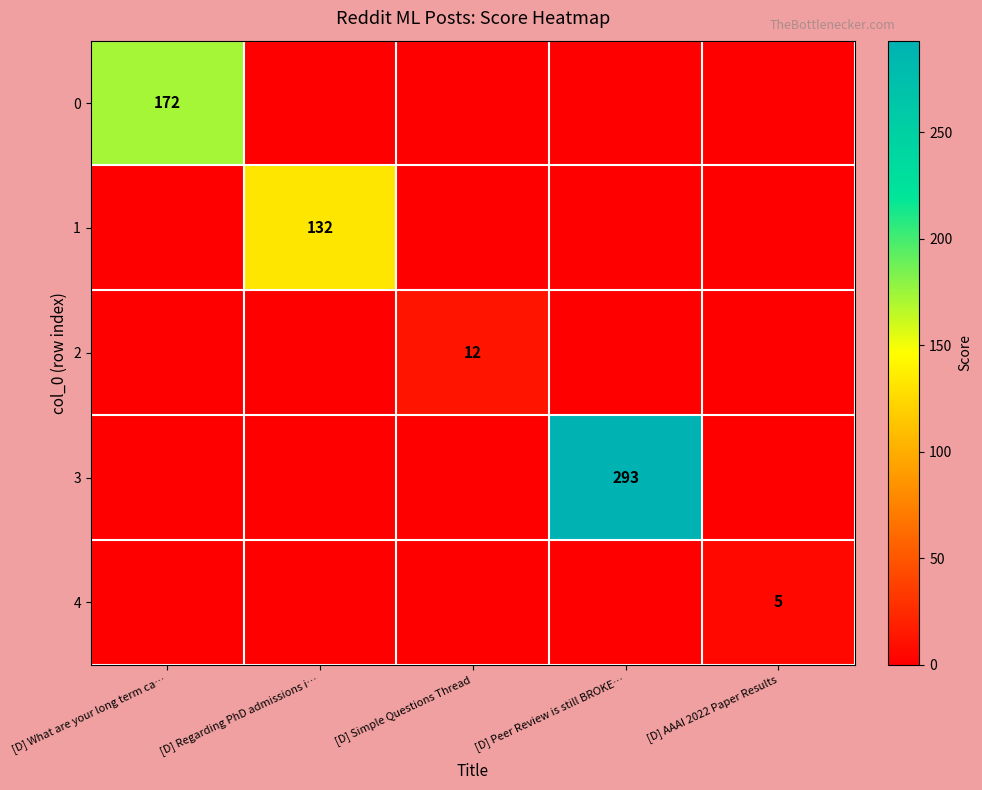

True or false: 2 has a value of 18 at [D] Simple Questions Thread.

False